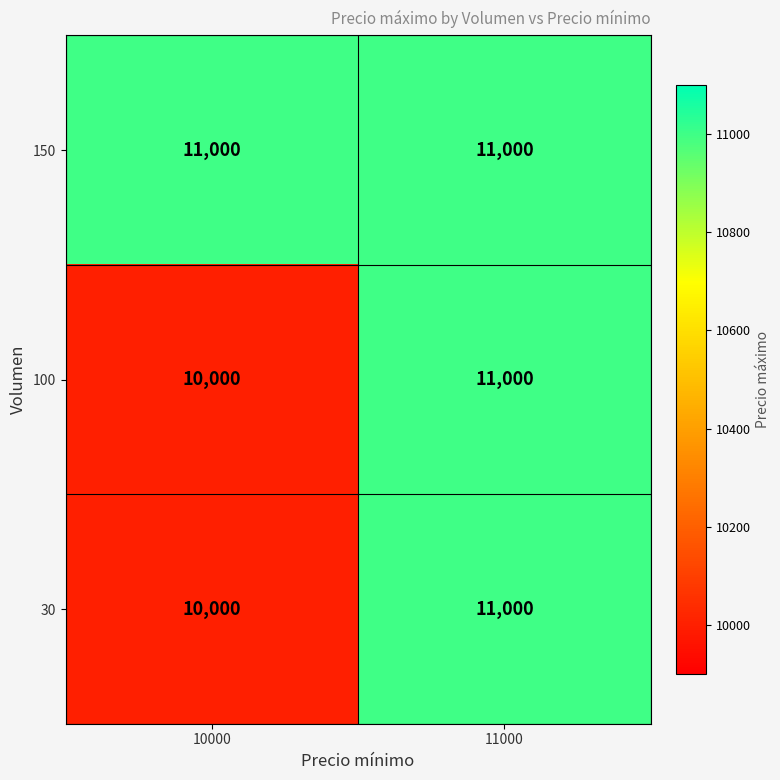

Reading right to left, extract all data points from this chart.

150: 11000	11000
100: 11000	10000
30: 11000	10000